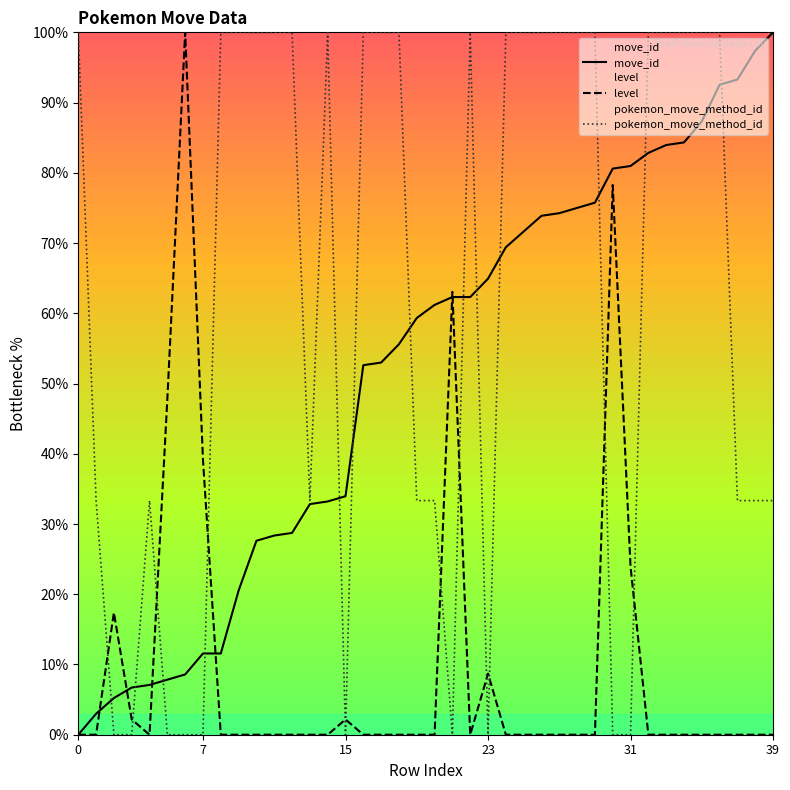

True or false: level has more than 1 points higher than both neighbors.

True